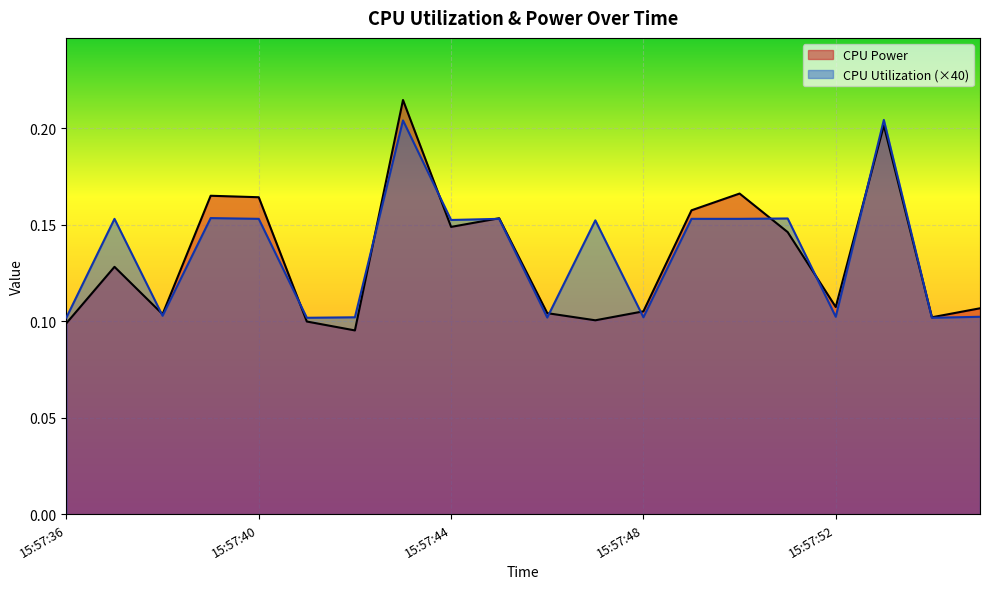

The CPU Utilization (×40) series shows 0.1 at 15:57:52. True or false?

True